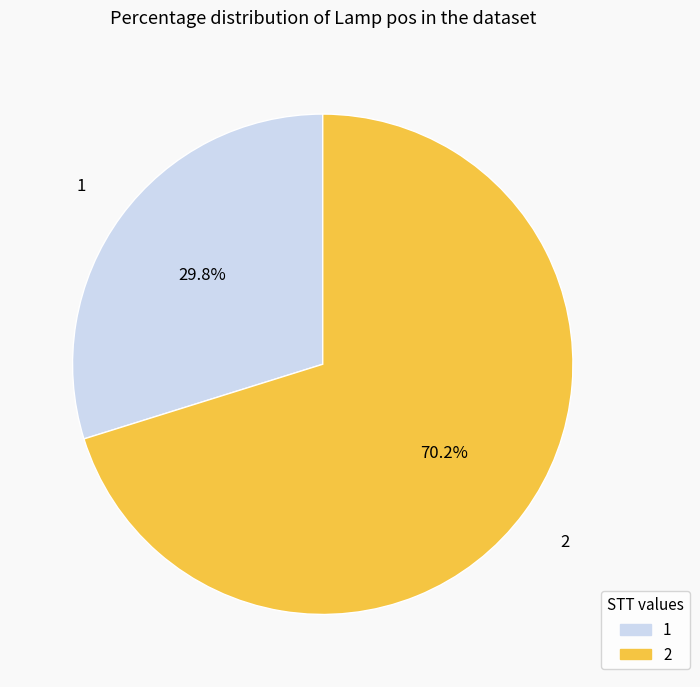

What is the ratio of the value at 1 to the value at 2?

0.4